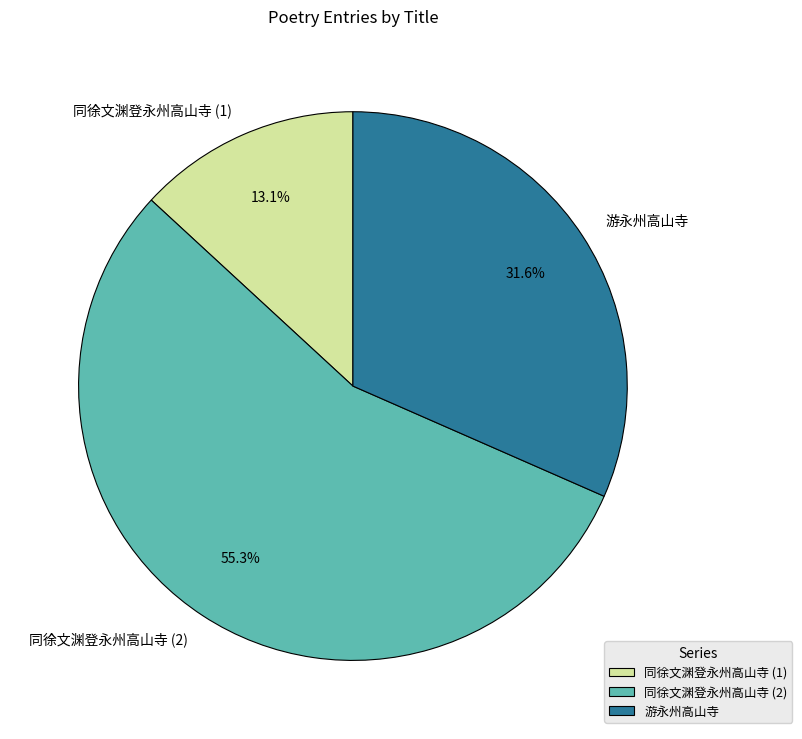

Count the number of slices in the pie.

3